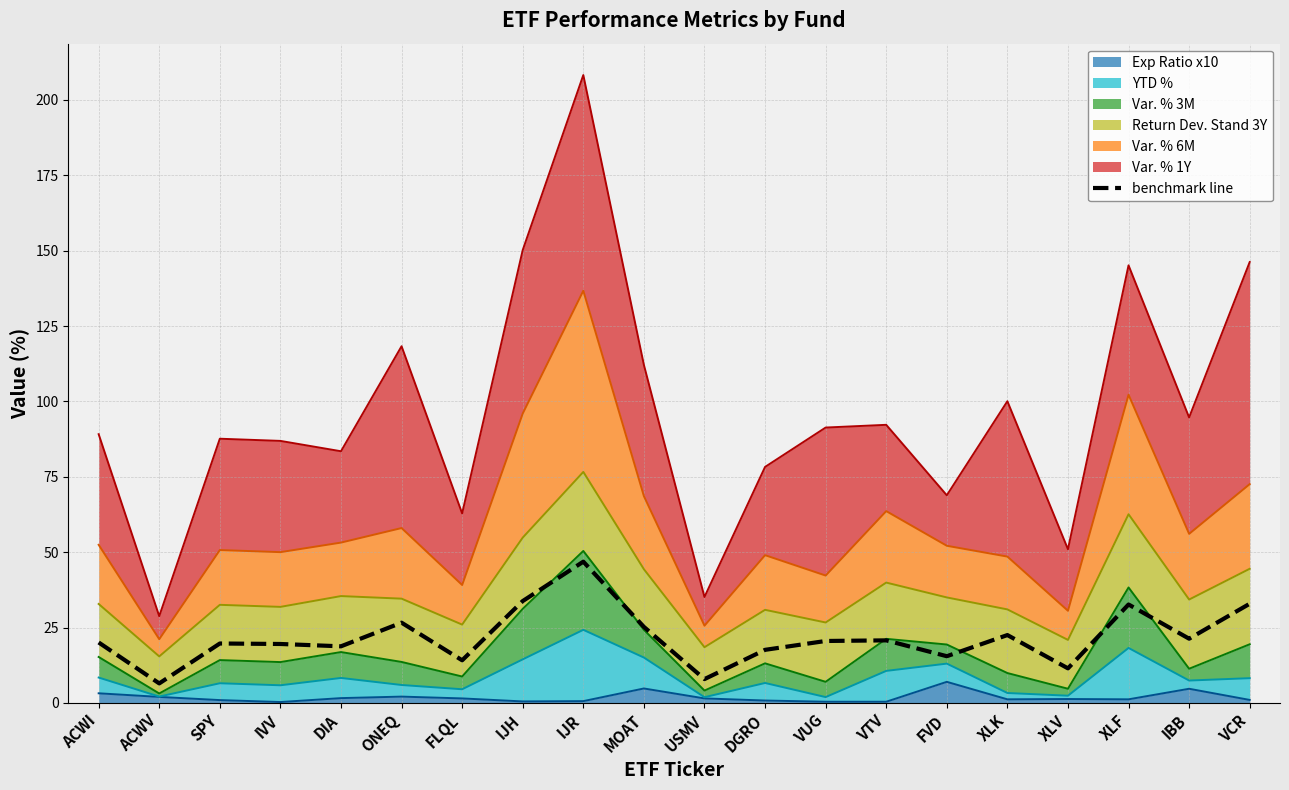

Where does the data first go above 20?

ACWI